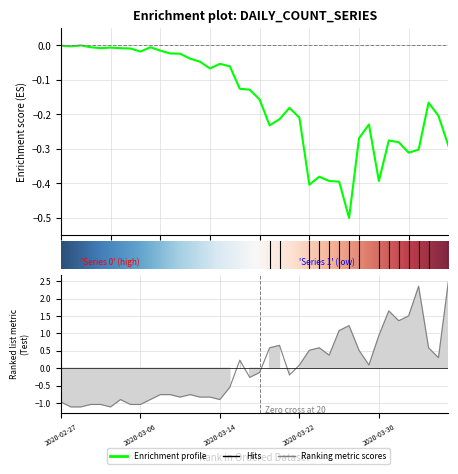

True or false: 1 and 0 cross at least once.

True